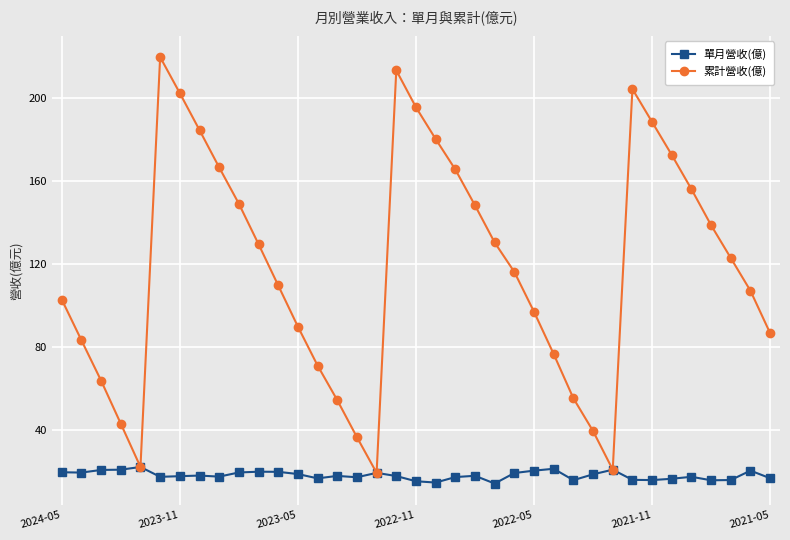

List the series in order of their peak value, highest first.

累計營收(億), 單月營收(億)